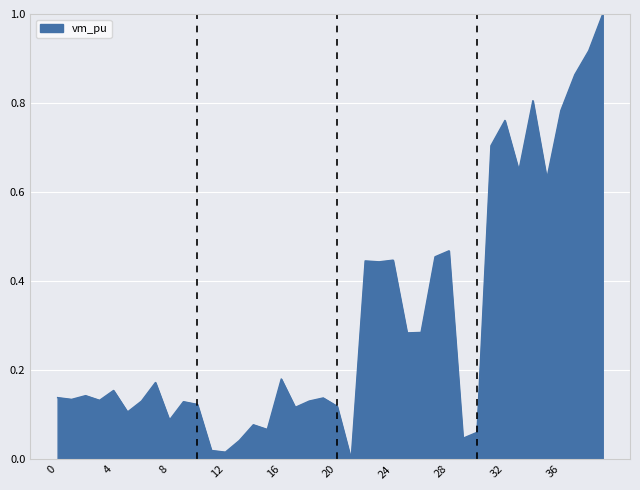

What is the difference between the maximum and minimum values?

1.0